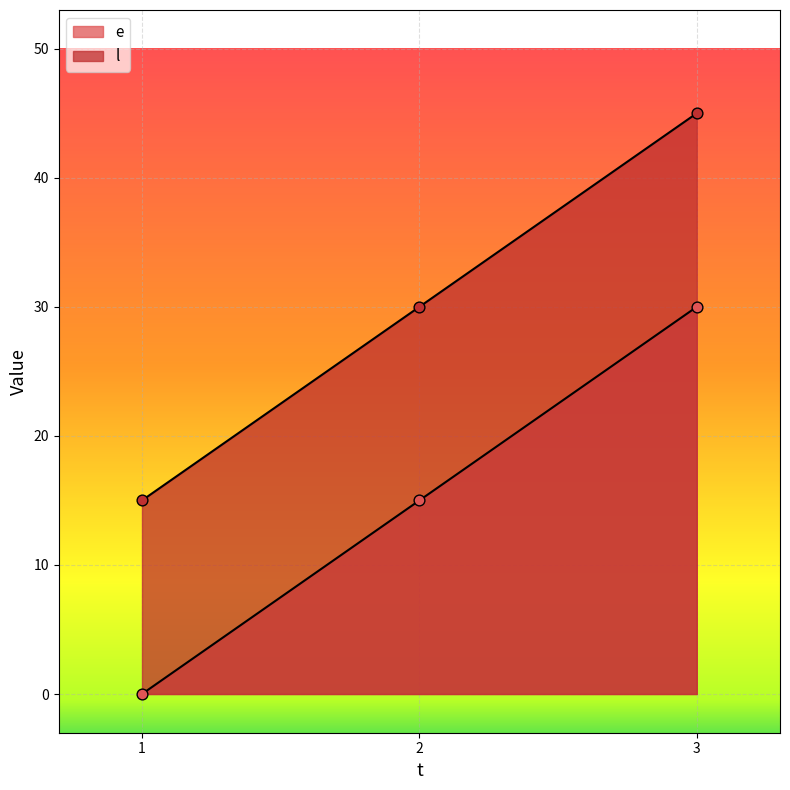

Is the value of e at 3 greater than the value of l at 1?

Yes